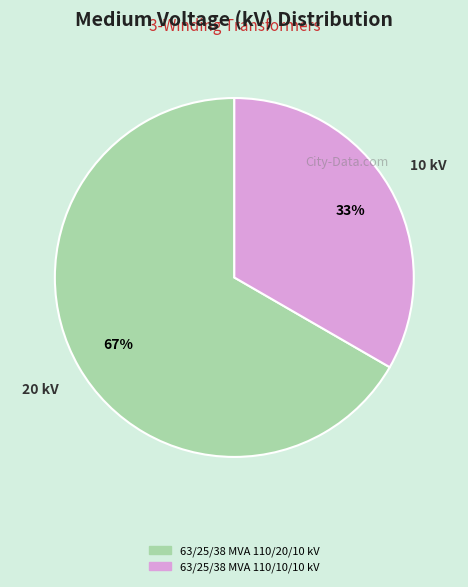

To the nearest percent, what is the combined percentage of 63/25/38 MVA 110/20/10 kV and 63/25/38 MVA 110/10/10 kV?

100%